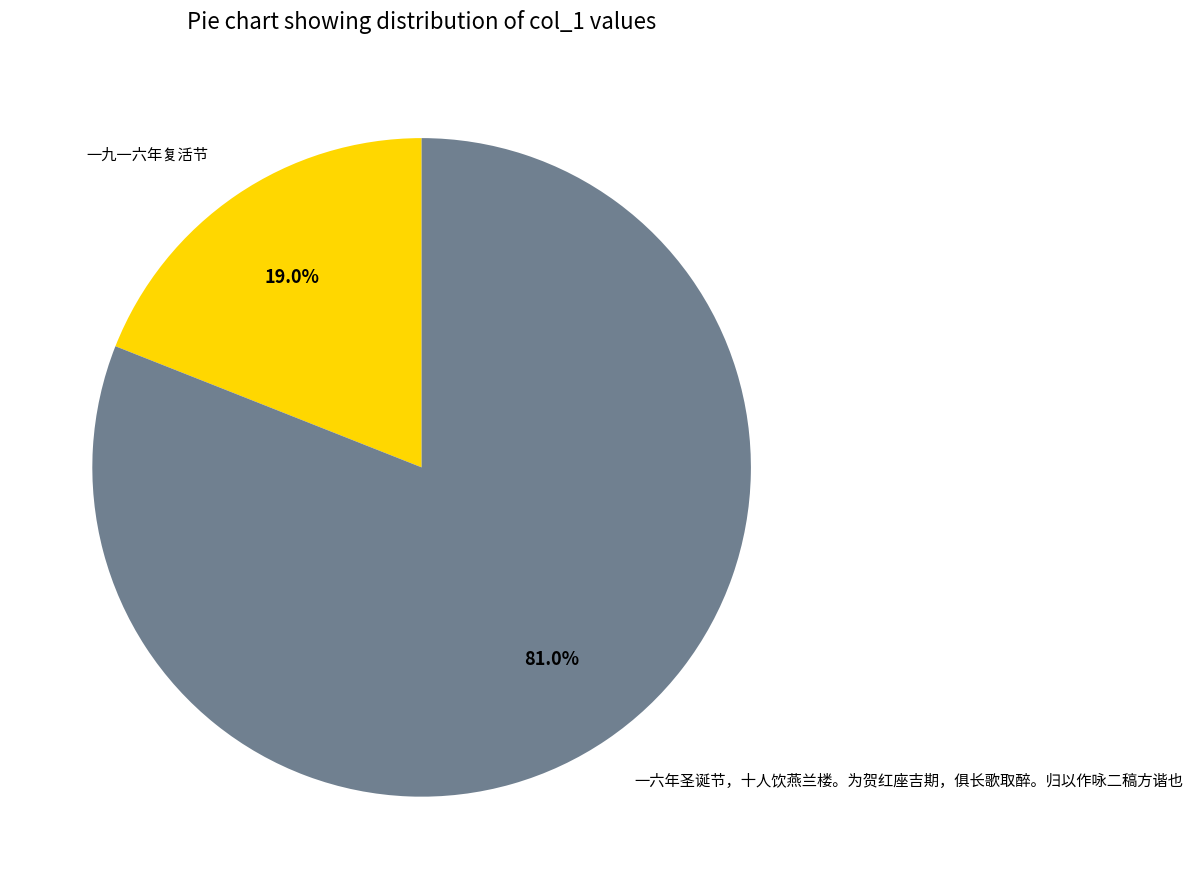

What percentage is NOT represented by 一九一六年复活节?

81.0%